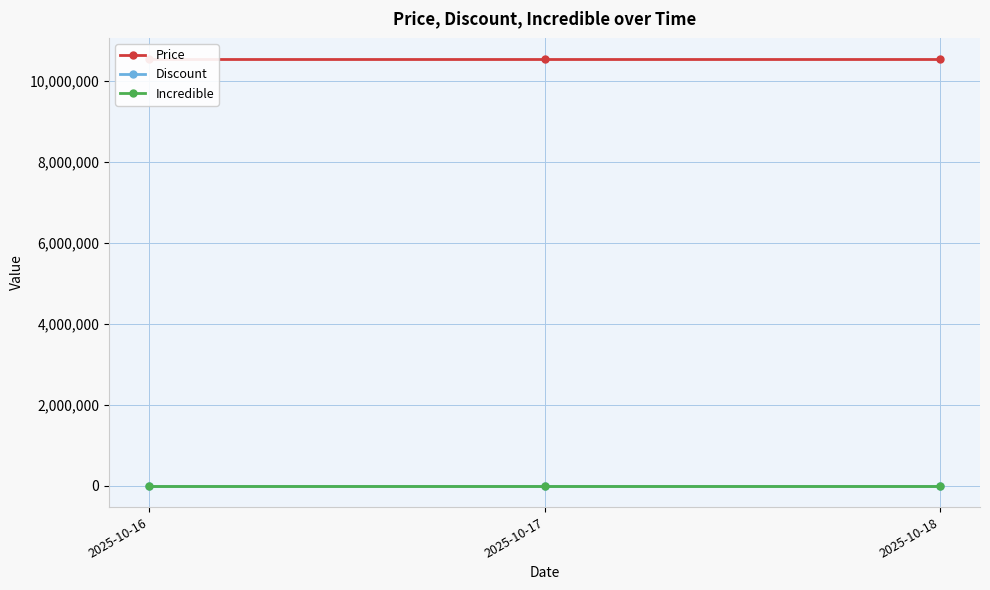

Rank the series at 2025-10-18 from lowest to highest value.

Incredible, Discount, Price